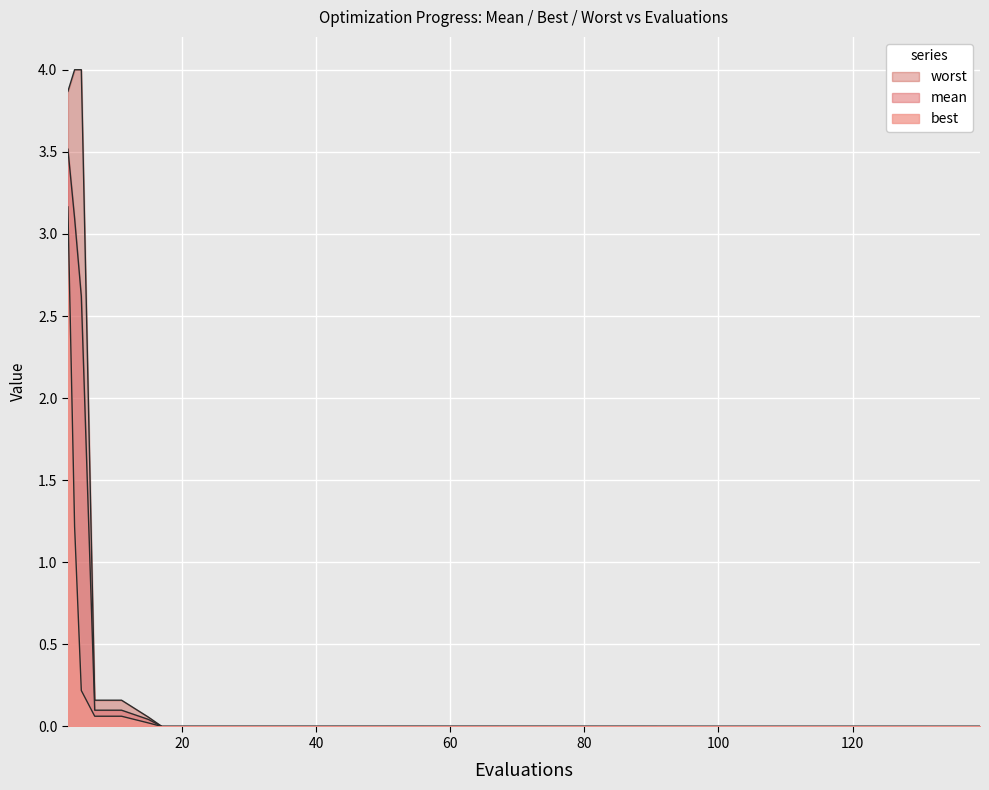

Is it true that worst equals 0.0 at 117?

False